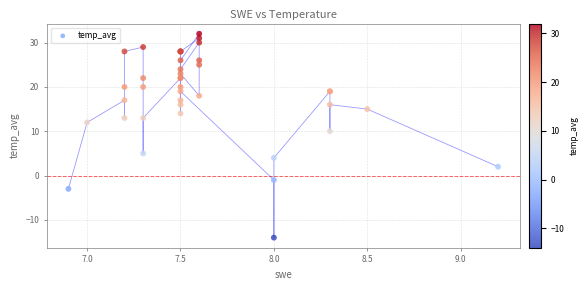

What Y value in the scatter plot is closest to 9?

10